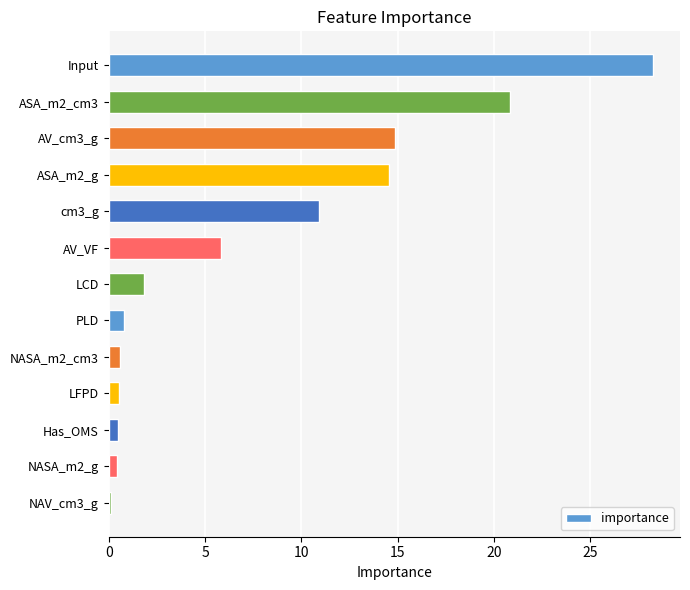

What is the maximum value shown in the chart?

28.2